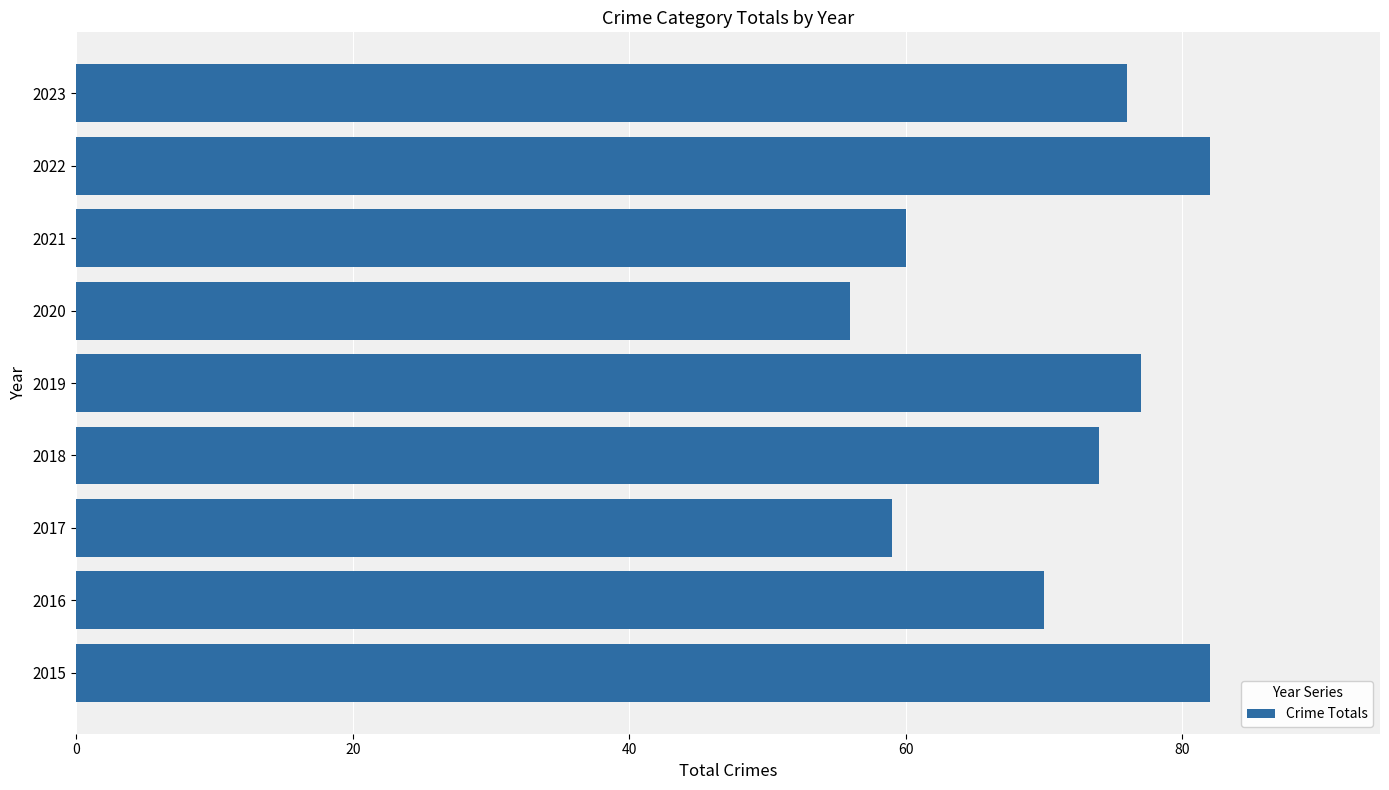

What is the smallest value displayed?

56